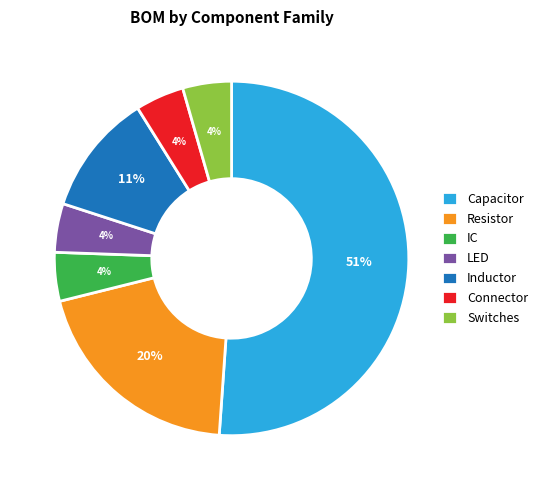

Approximately how many times larger is the value at LED compared to Capacitor?

0.1